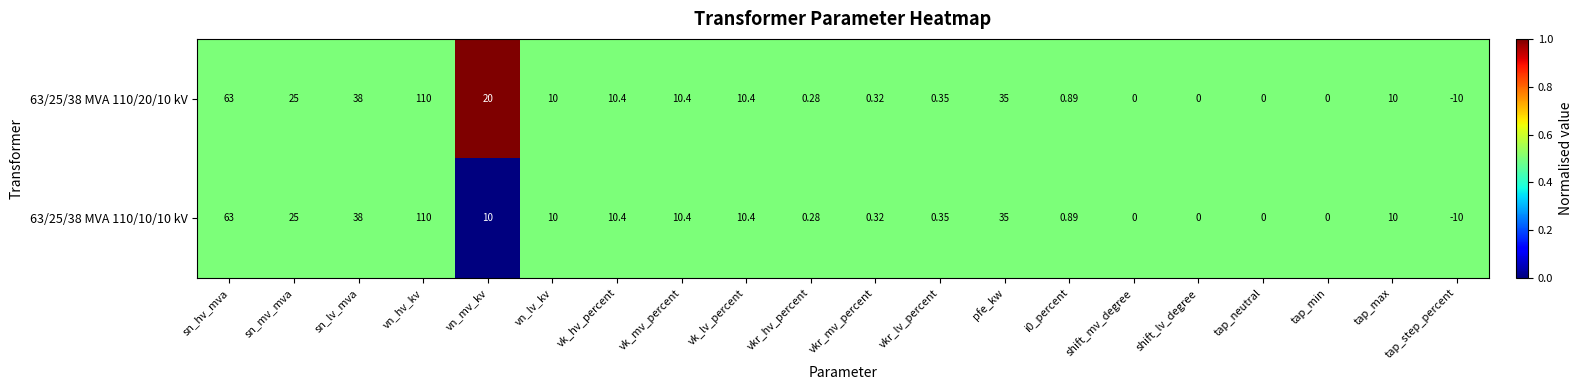

At which category is the sum across all series the highest?

vn_hv_kv